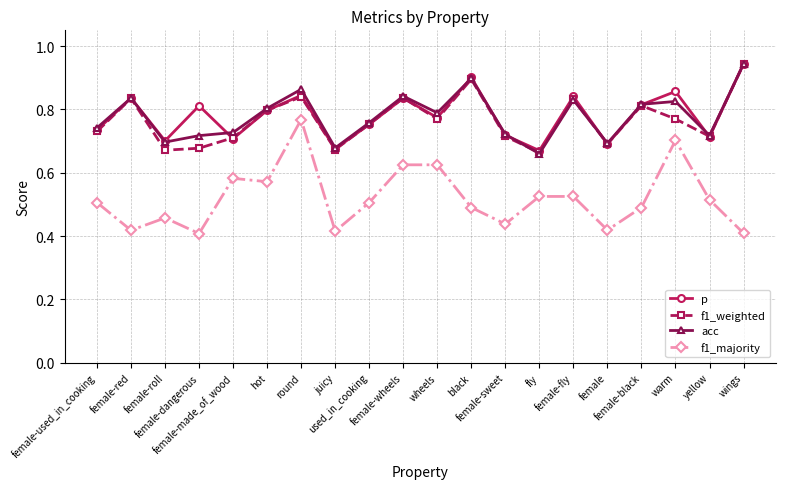

At how many categories does at least one series exceed 0?

20